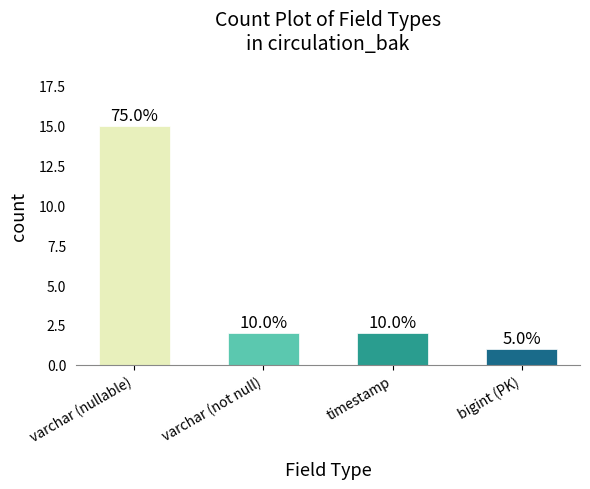

Which label corresponds to the largest value in the chart?

varchar (nullable)